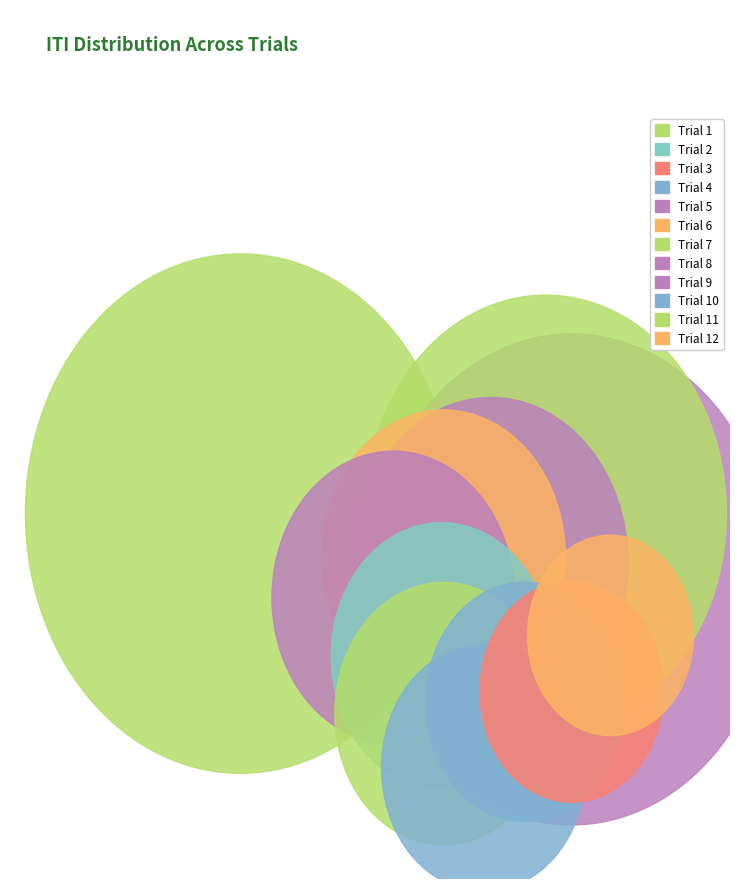

Is the sum of Trial 3 and Trial 2 greater than half?

No